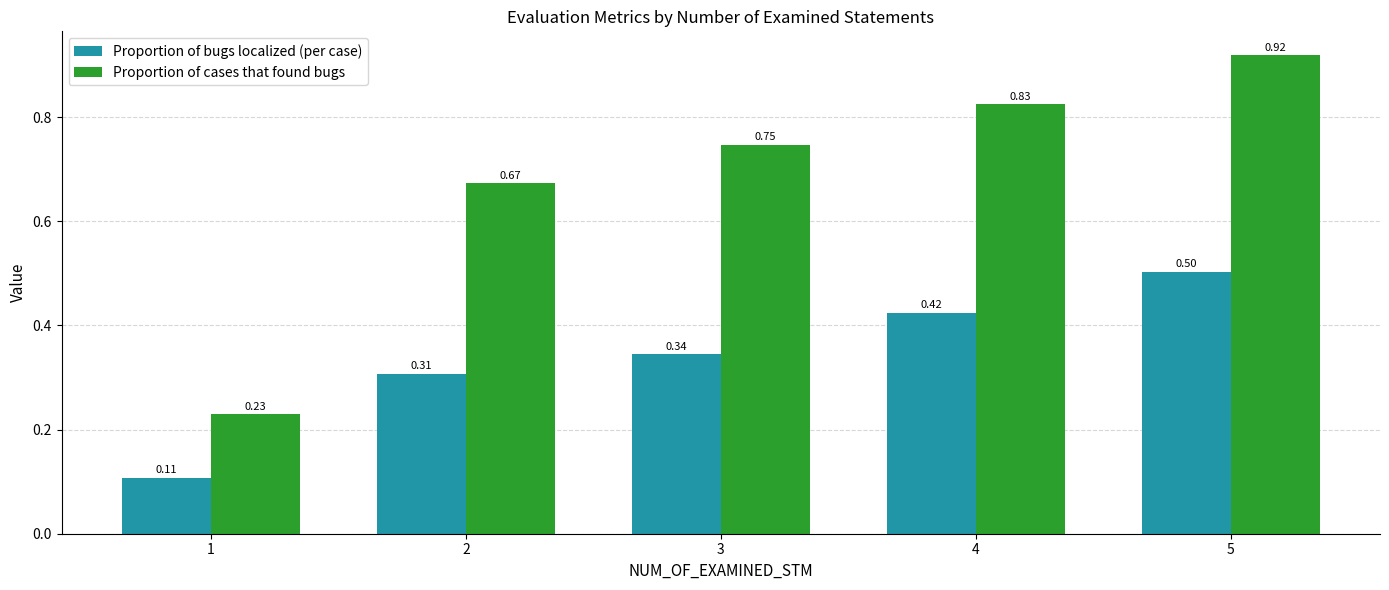

What is the sum of the Proportion of bugs localized (per case) values at 1 and 3?

0.5